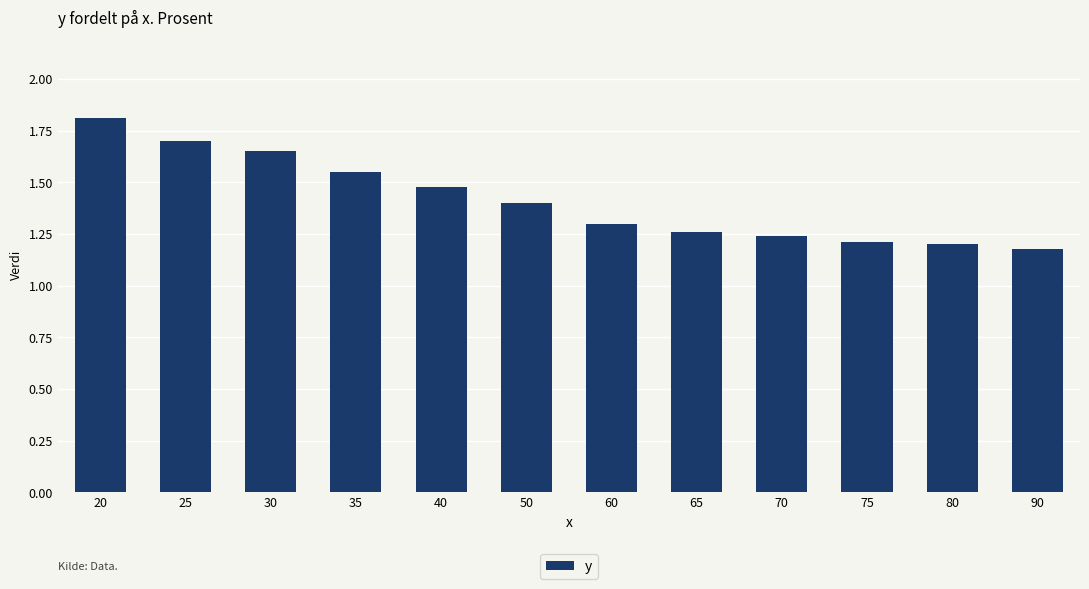

The chart shows a value of 1.9 at 90. True or false?

False